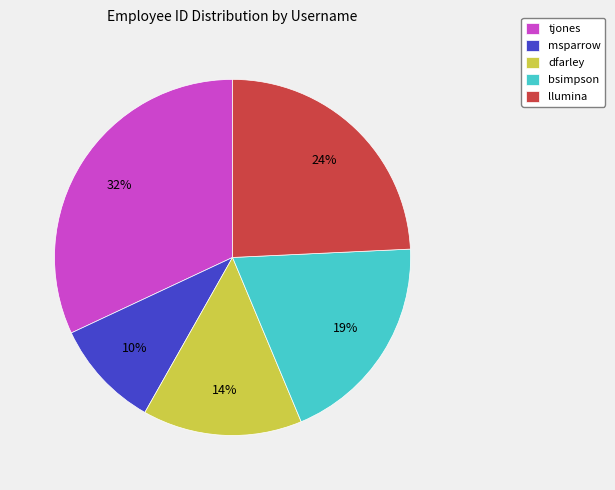

Between llumina and bsimpson, which is larger?

llumina